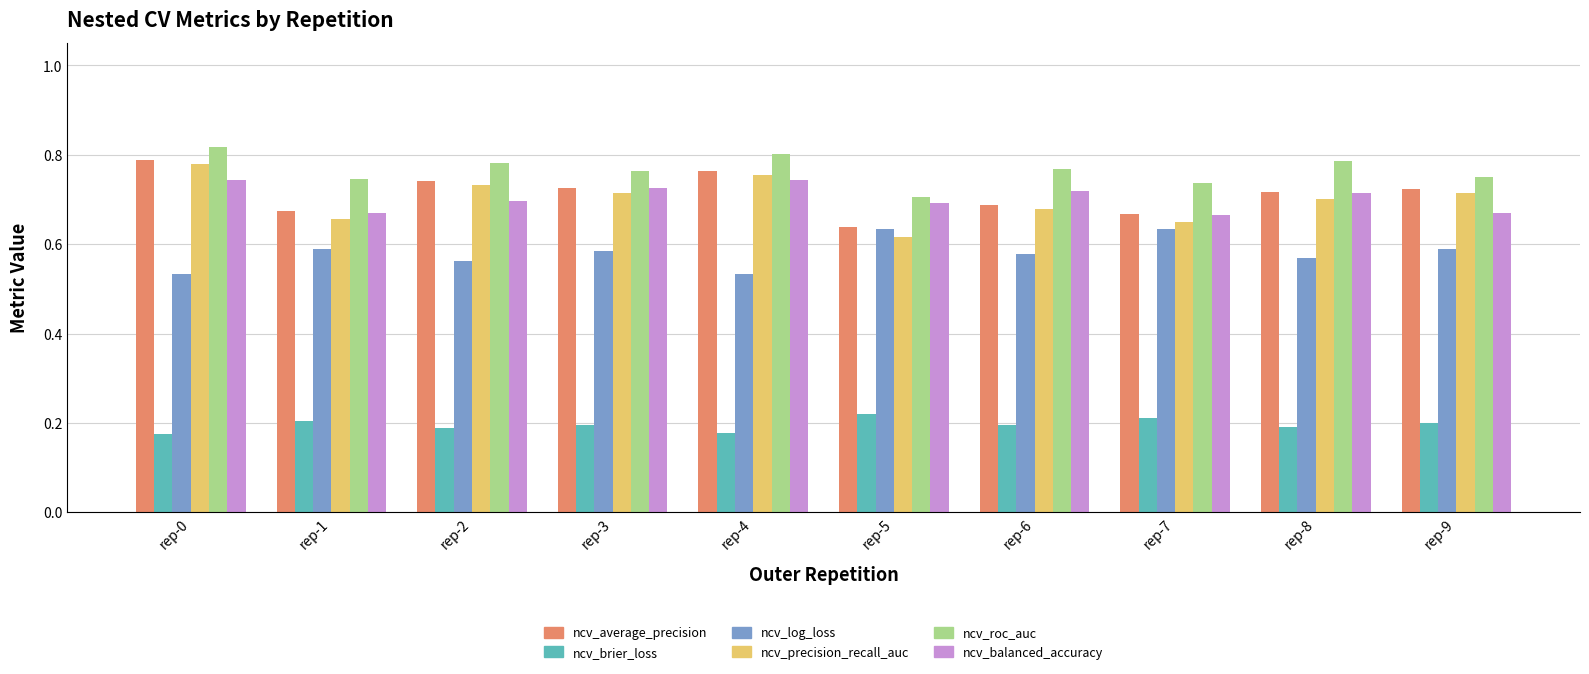

What is the difference between the maximum and minimum values in the ncv_log_loss series?

0.1